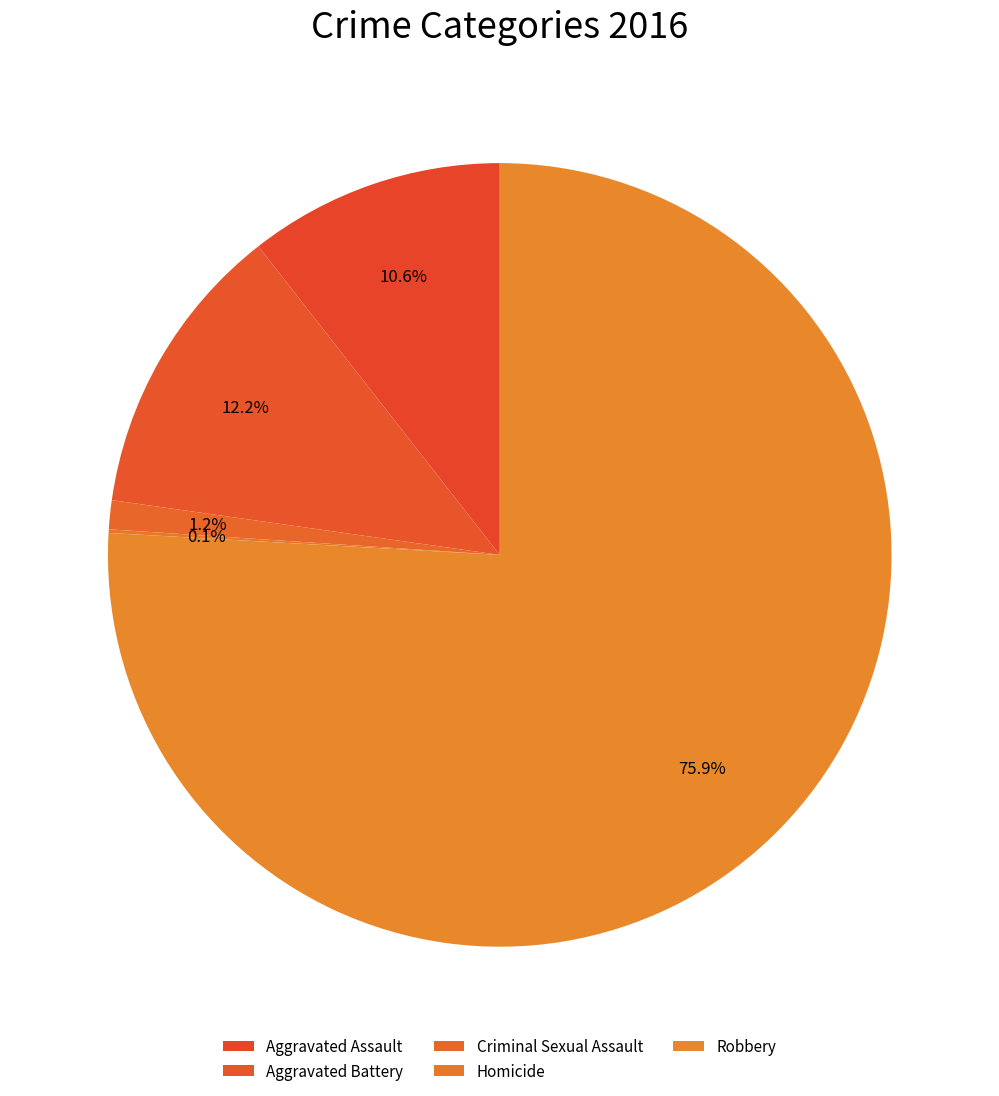

To the nearest percent, what is the difference between the largest and smallest slice percentages?

76%